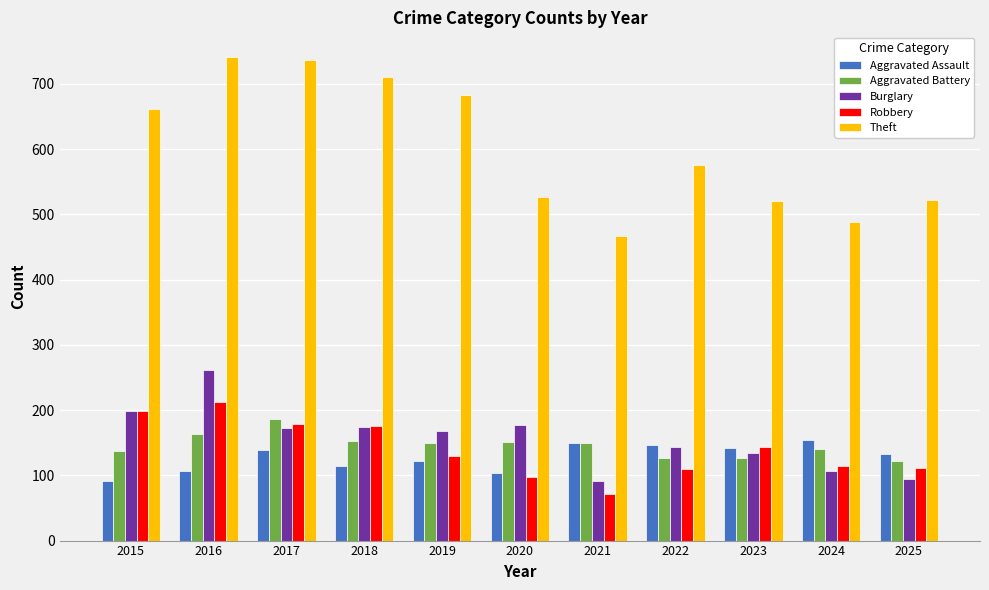

Is the value of Theft at 2024 greater than the value of Aggravated Assault at 2016?

Yes